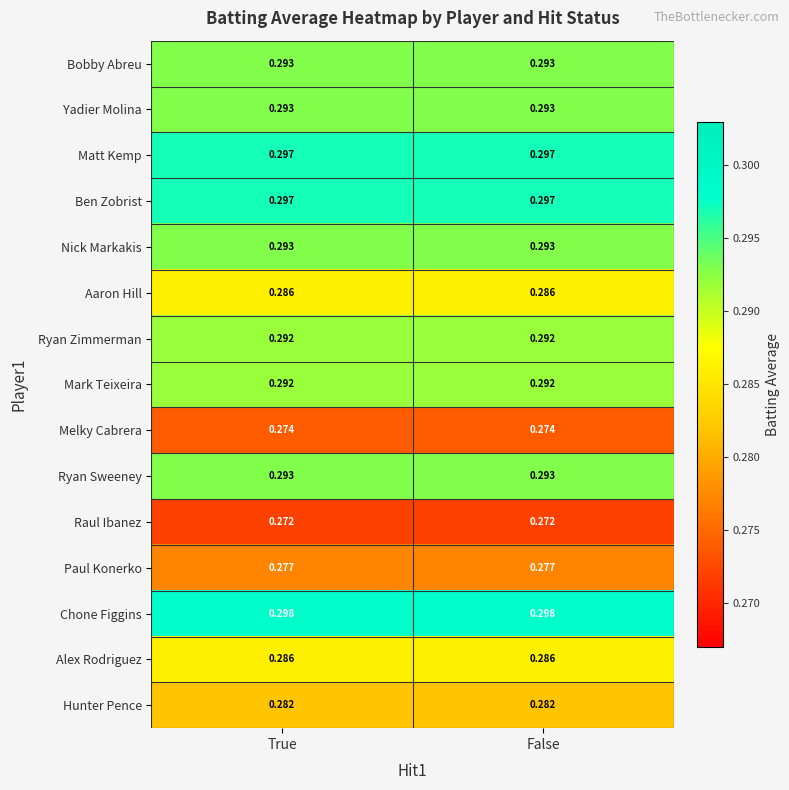

Which series has the largest total across all categories?

Chone Figgins